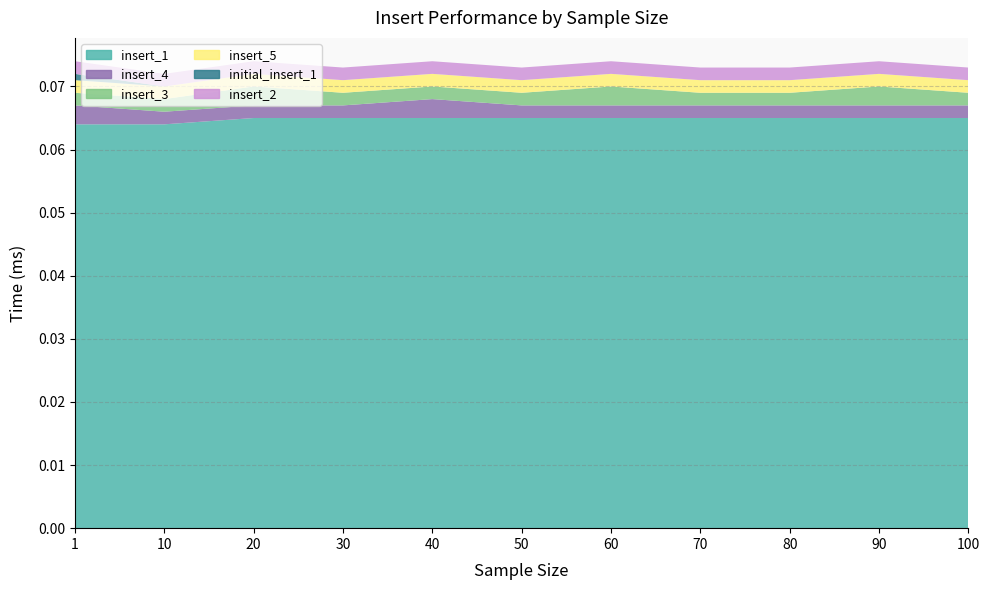

Reading left to right, extract all data points from this chart.

insert_1: 0.1	0.1	0.1	0.1	0.1	0.1	0.1	0.1	0.1	0.1	0.1
insert_4: 0.0	0.0	0.0	0.0	0.0	0.0	0.0	0.0	0.0	0.0	0.0
insert_3: 0.0	0.0	0.0	0.0	0.0	0.0	0.0	0.0	0.0	0.0	0.0
insert_5: 0.0	0.0	0.0	0.0	0.0	0.0	0.0	0.0	0.0	0.0	0.0
initial_insert_1: 0.0	0.0	0.0	0.0	0.0	0.0	0.0	0.0	0.0	0.0	0.0
insert_2: 0.0	0.0	0.0	0.0	0.0	0.0	0.0	0.0	0.0	0.0	0.0